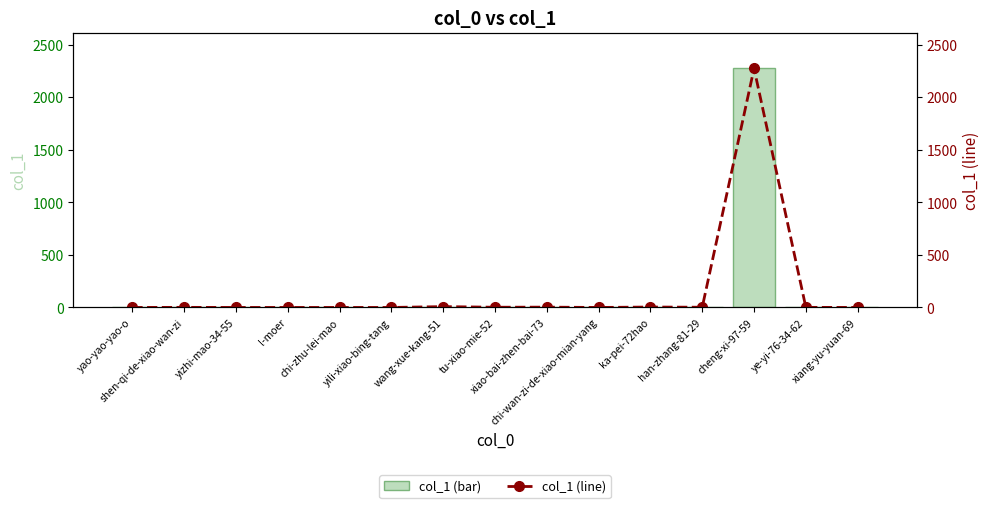

Does the chart contain stacked bars?

No